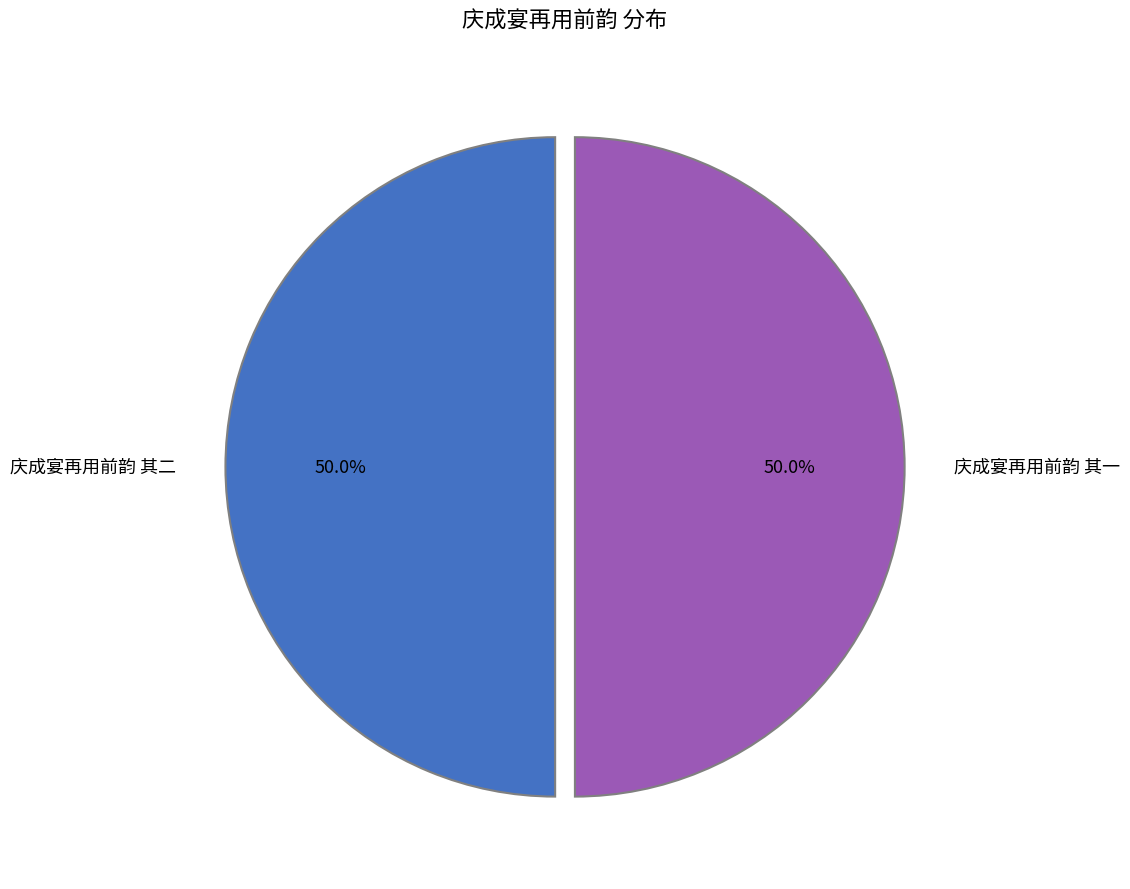

Approximately how many times larger is the value at 庆成宴再用前韵 其一 compared to 庆成宴再用前韵 其二?

1.0